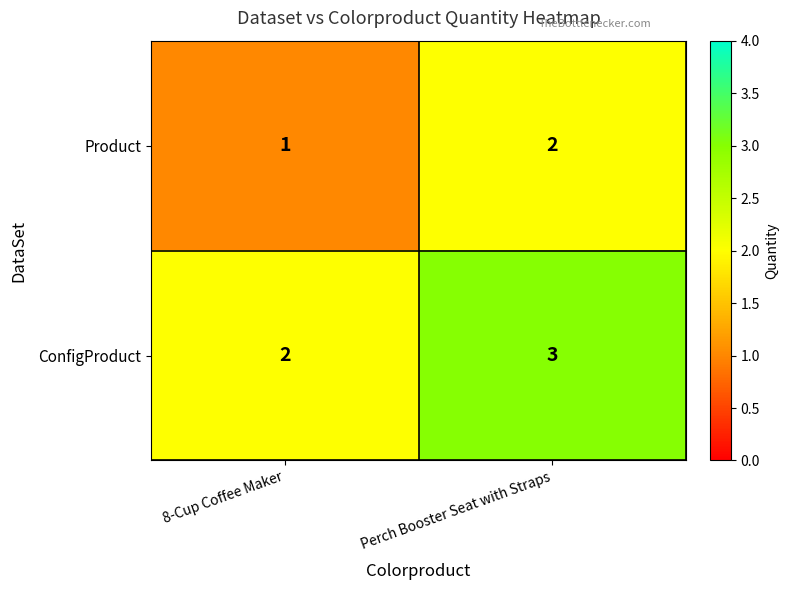

What is the spread (max minus min) of values at Perch Booster Seat with Straps?

1